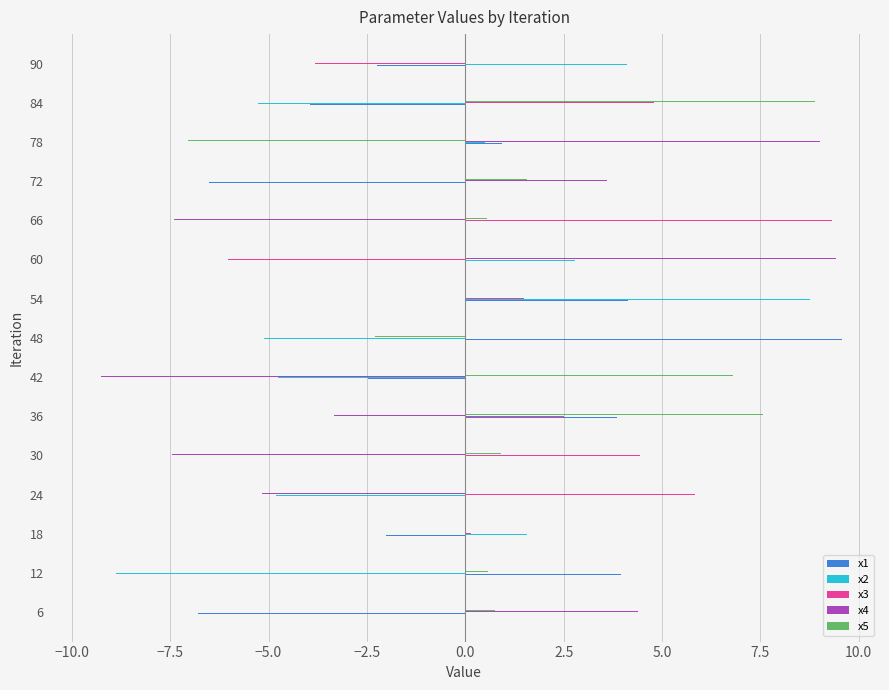

What is the difference between the highest and lowest values at 84?

18.5